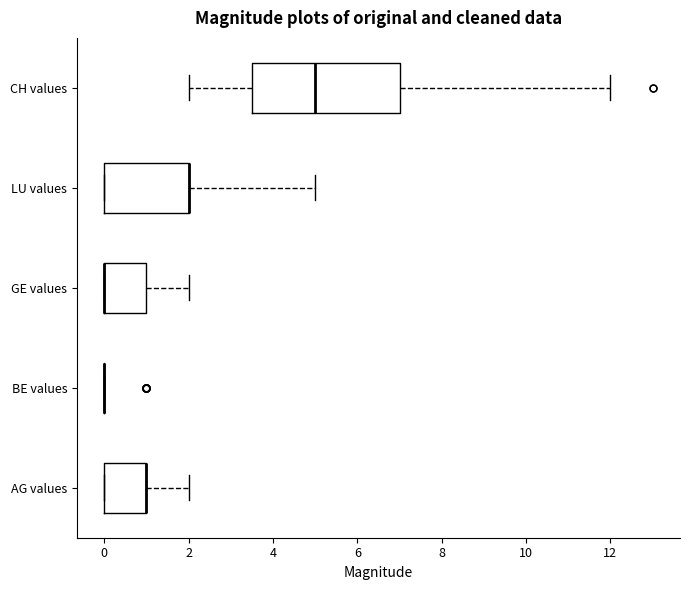

Which box is the widest, from its left edge to its right edge?

CH values